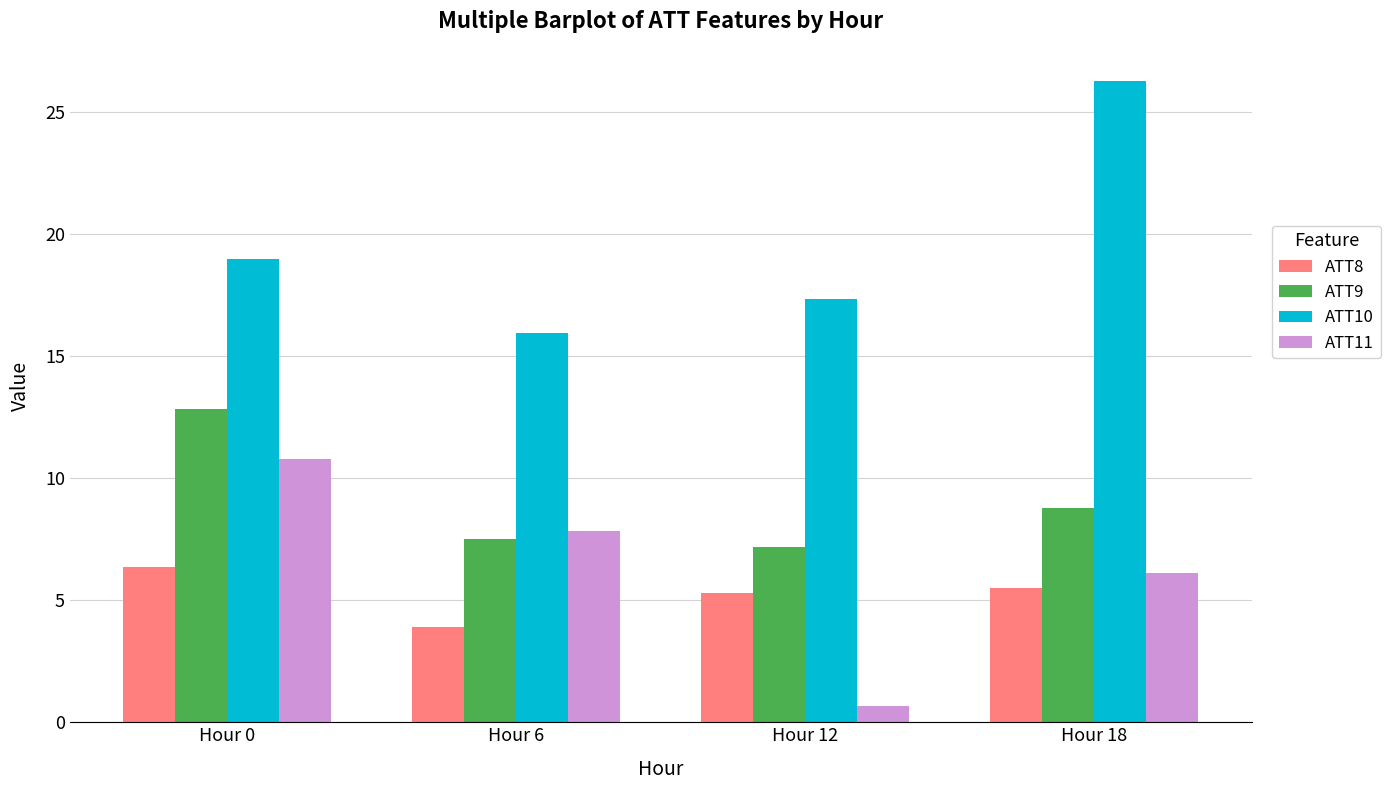

What is the value of the ATT9 bar at the 3rd from the left?

7.2